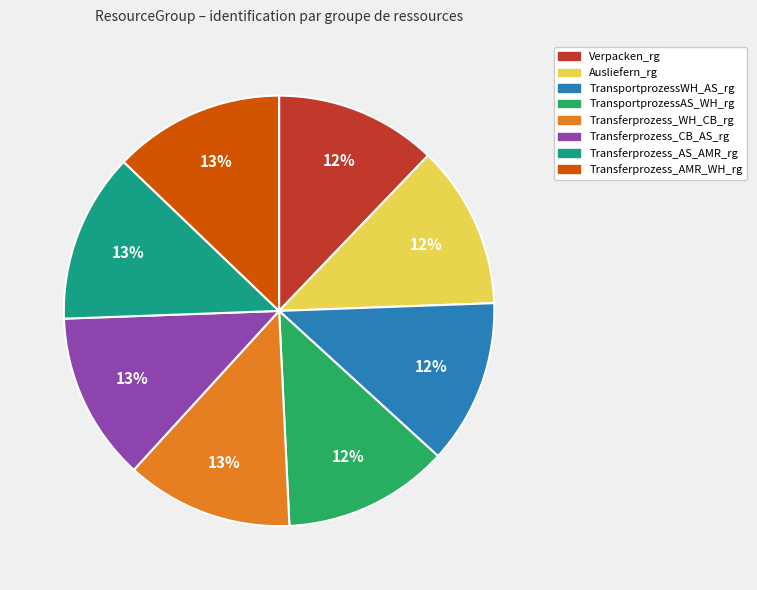

True or false: TransportprozessAS_WH_rg accounts for 5% of the total.

False